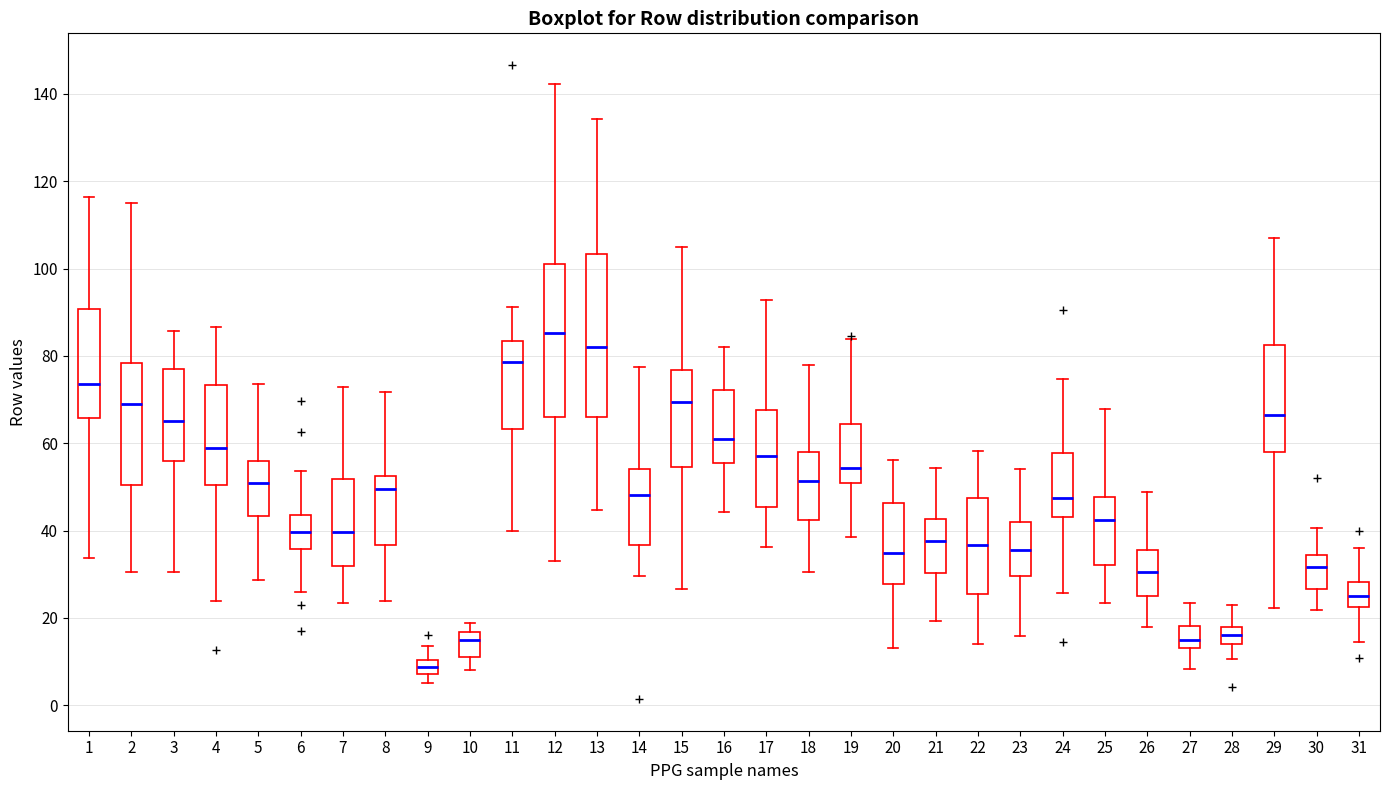

Which box has the lowest median line?

9